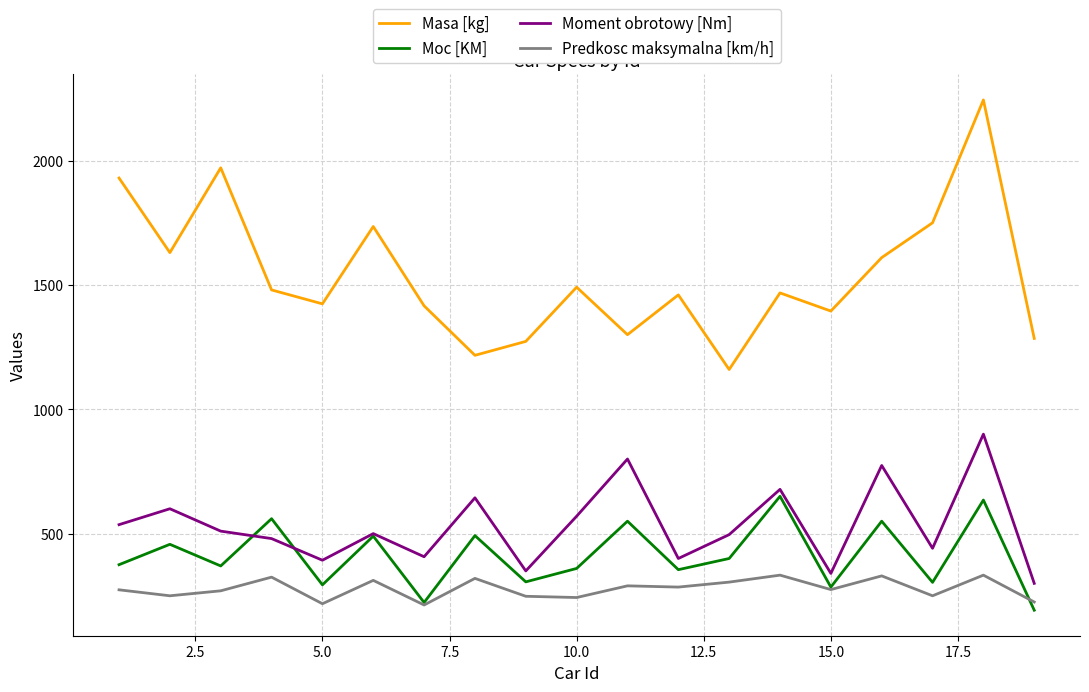

Is this an area chart (filled region under the line)?

No